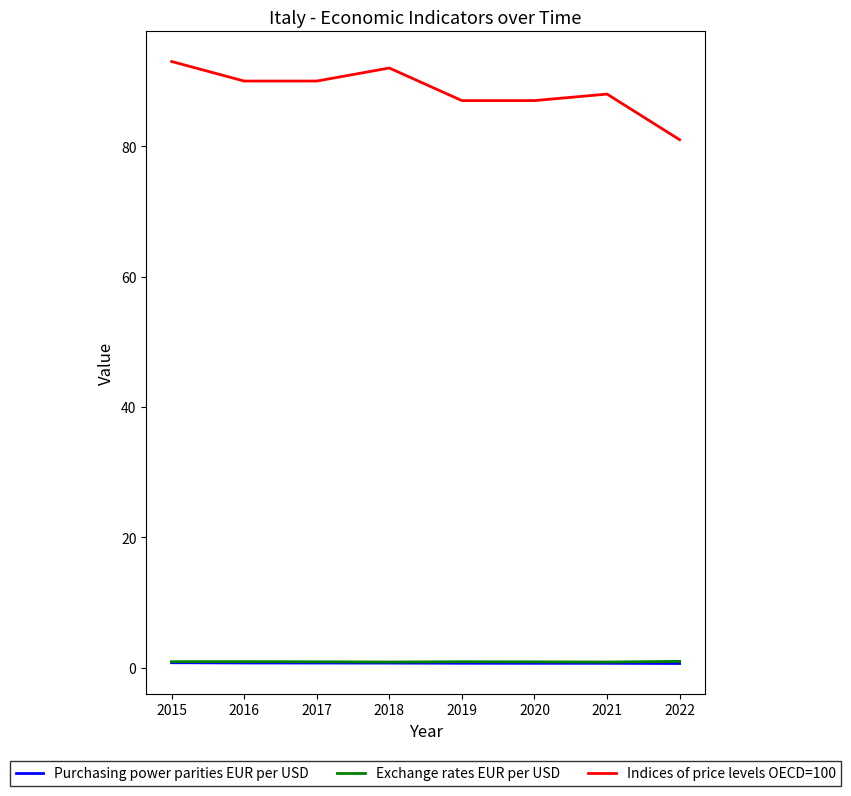

What is the highest value of the Indices of price levels OECD=100 series?

93.0